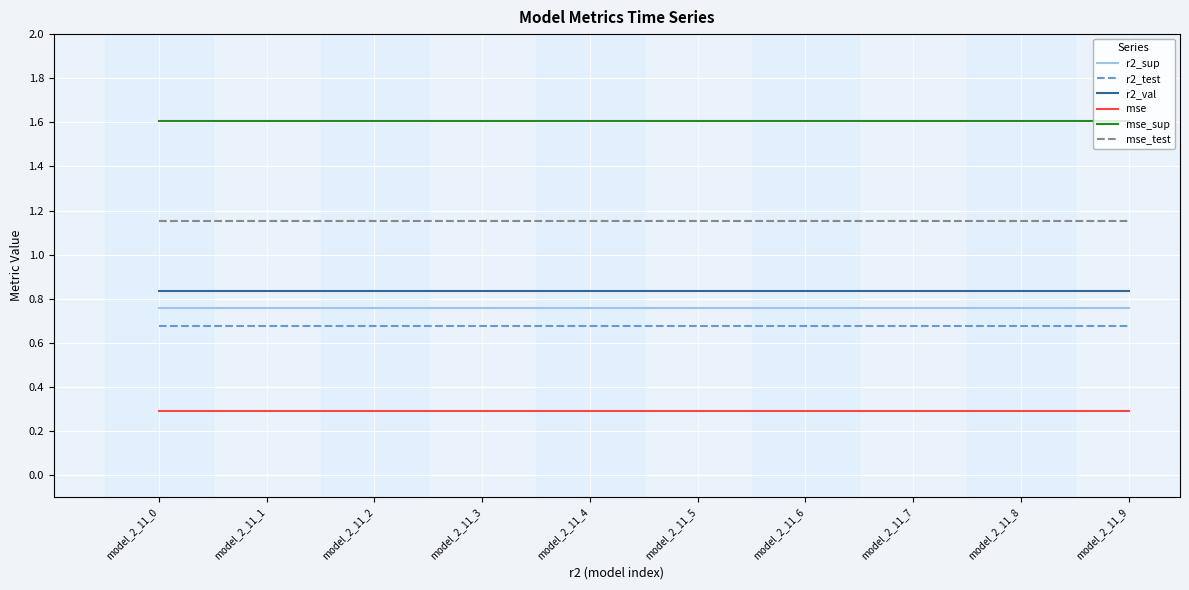

Does the chart have visible grid lines?

Yes